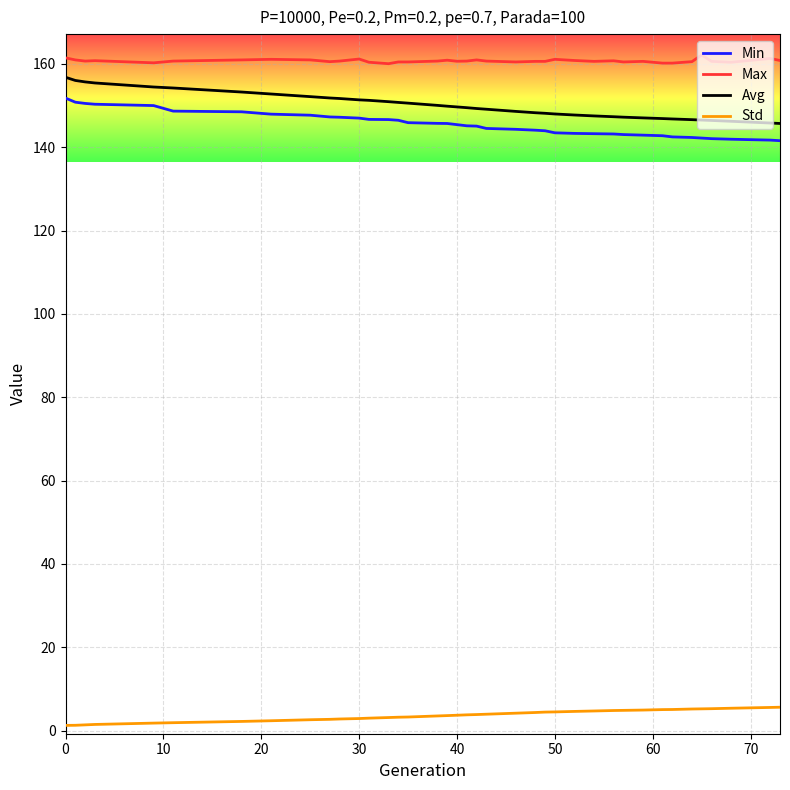

What is the difference between the maximum and second lowest values in the Max series?

2.0